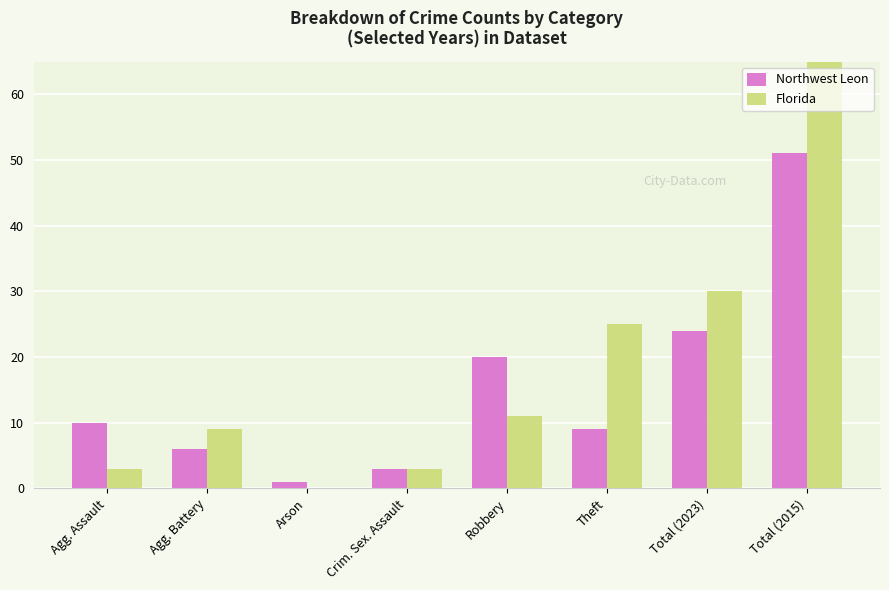

What is the label of the 2nd bar from the left?

Agg. Battery